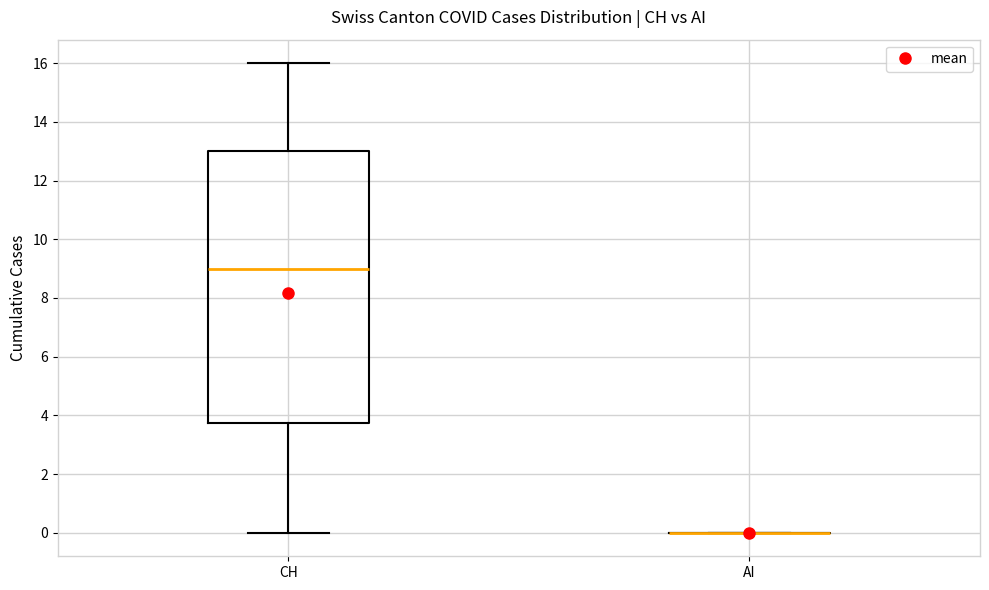

Where does the upper whisker of the box for CH end on the y-axis? The values are not printed on the chart, so give them approximately, as read against the axis.

16.0